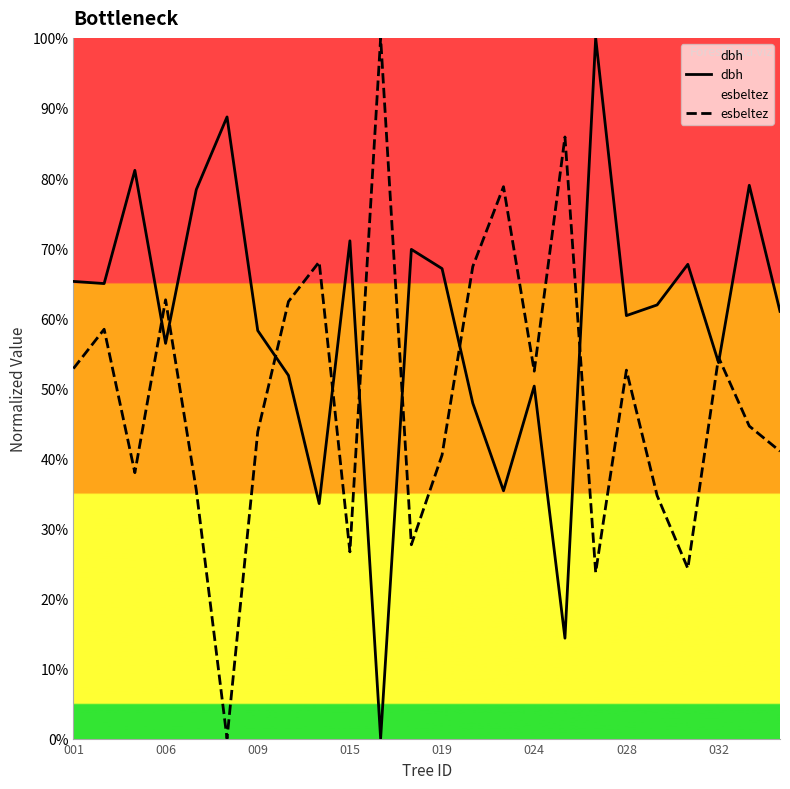

Does the chart have visible grid lines?

No